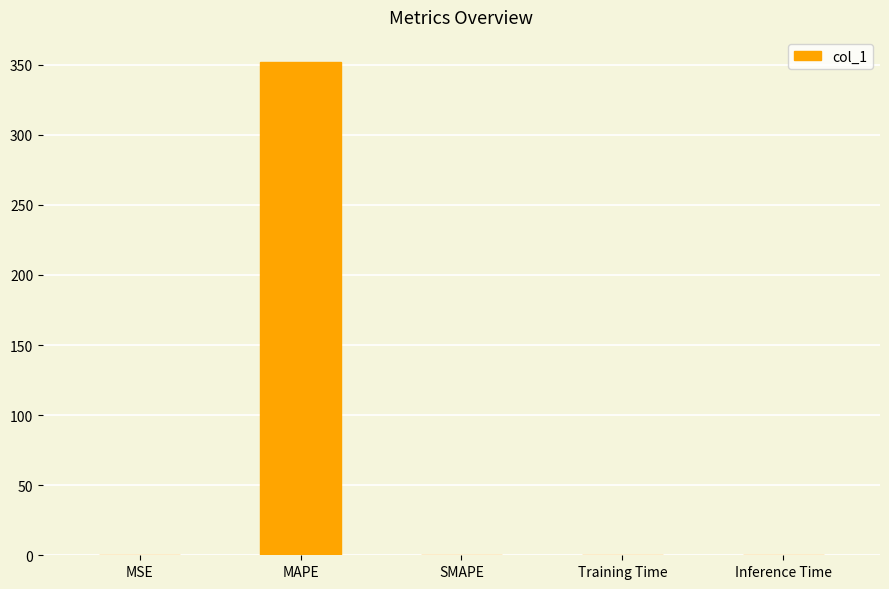

What is the sum of all values?

352.2